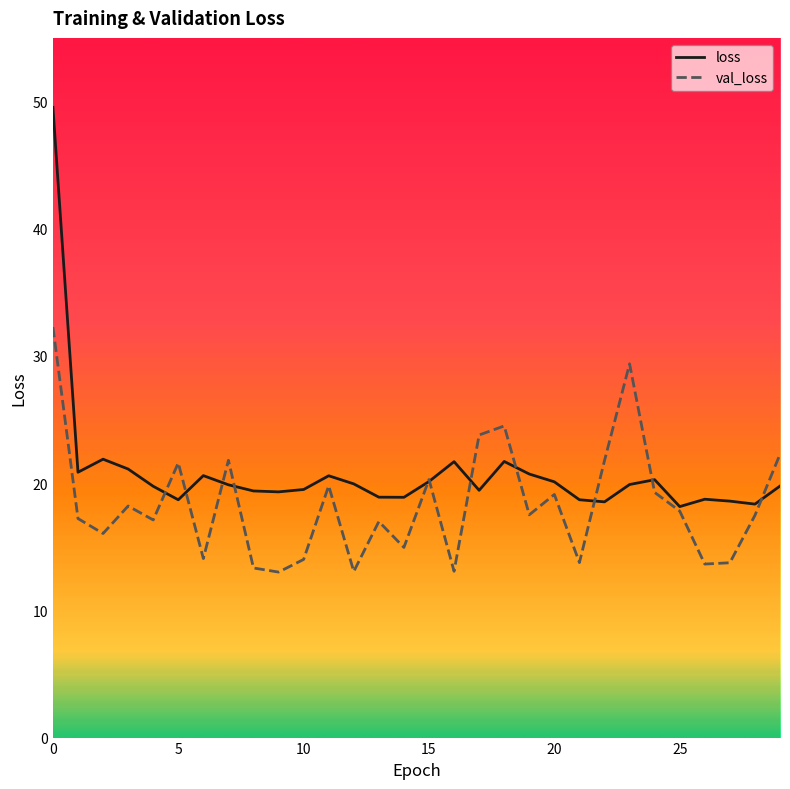

List the series in order of their overall mean, lowest first.

val_loss, loss